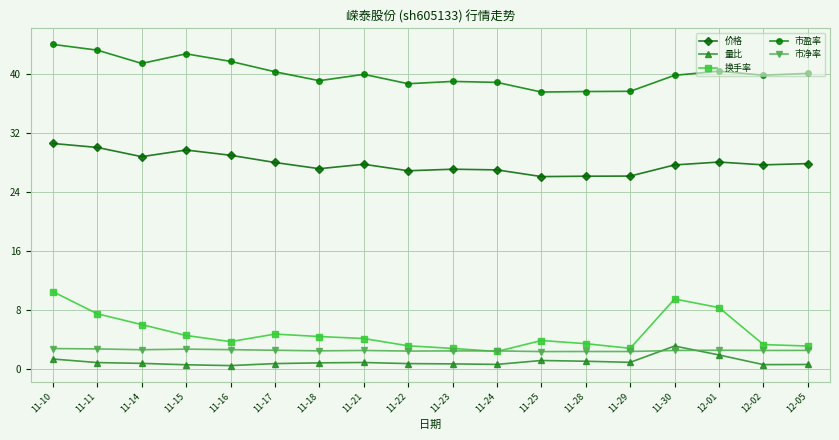

What is the spread (max minus min) of values at 11-23?

38.3